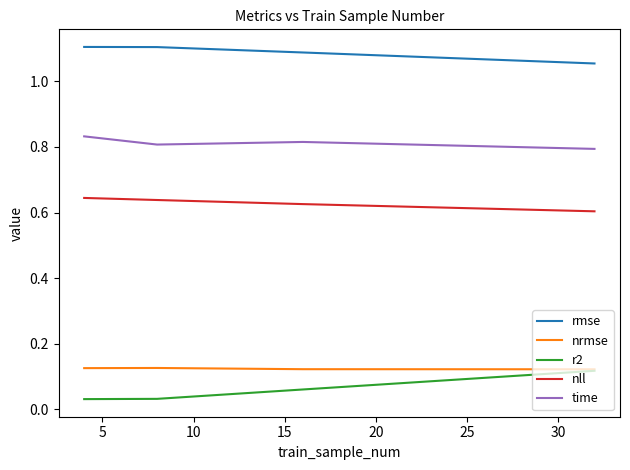

How many distinct data groups are displayed?

5